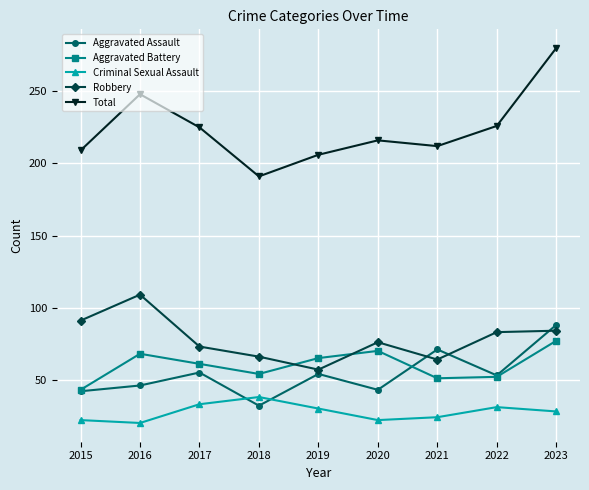

What is the average value of the Aggravated Battery series?

60